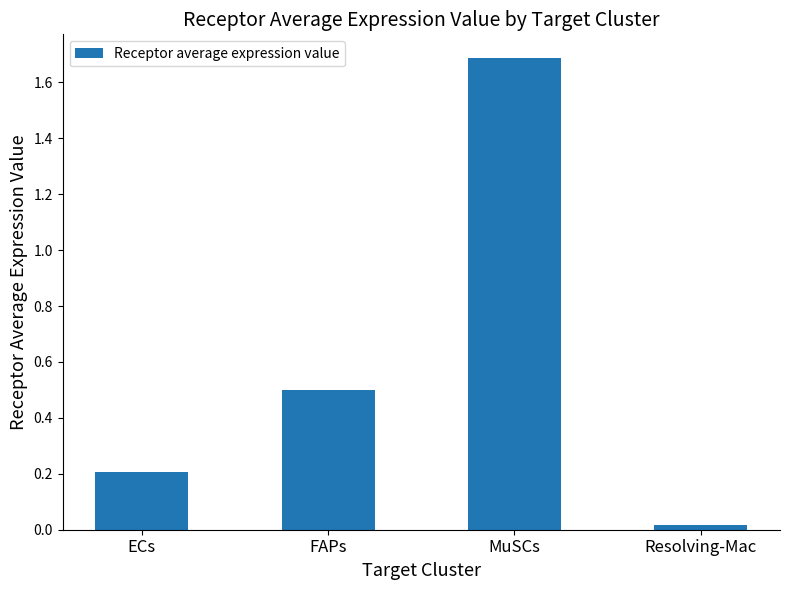

The chart shows a value of 1.7 at MuSCs. True or false?

True